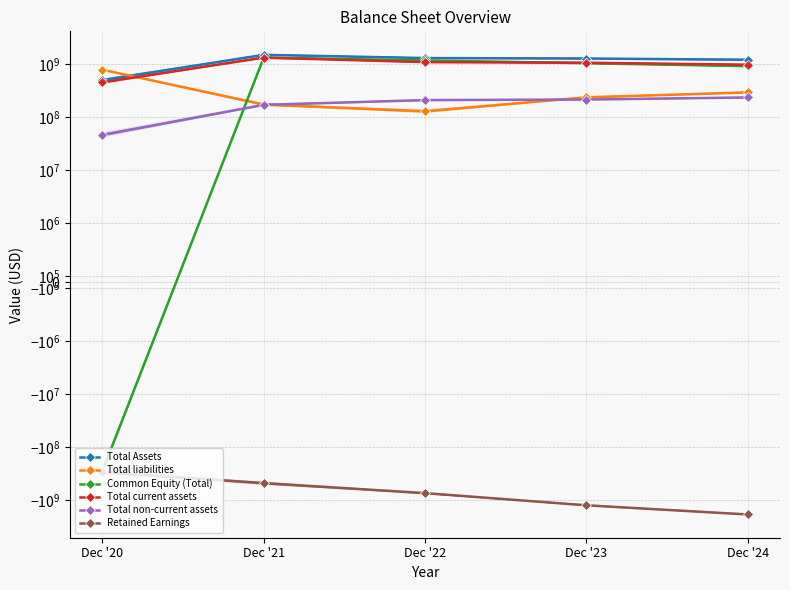

At how many categories does at least one series exceed 238485063?

5